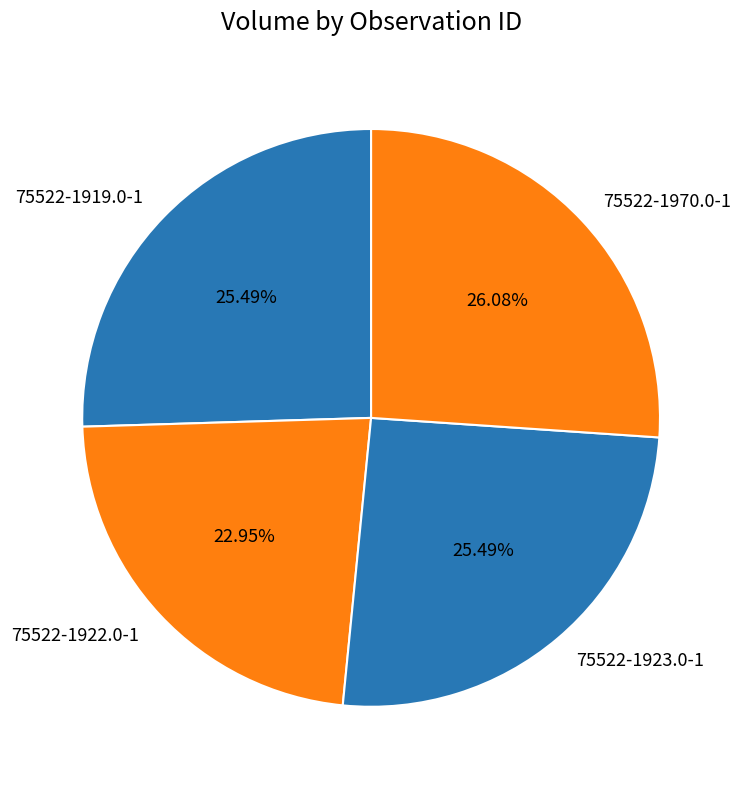

Between 75522-1922.0-1 and 75522-1919.0-1, which is larger?

75522-1919.0-1